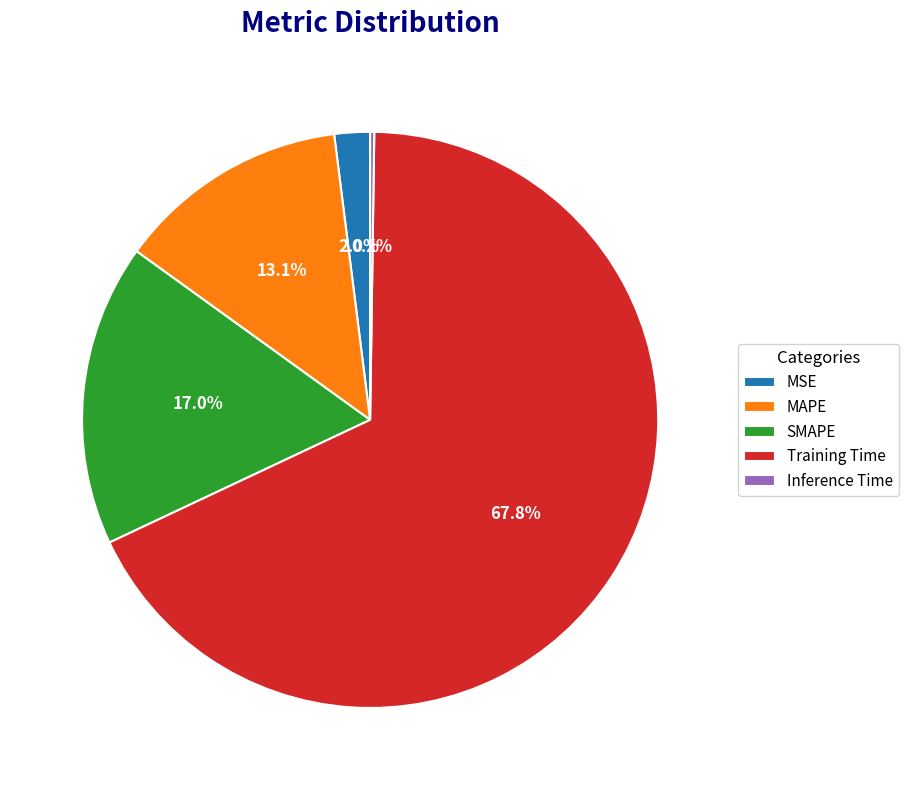

The MAPE slice represents 23% of the pie. True or false?

False